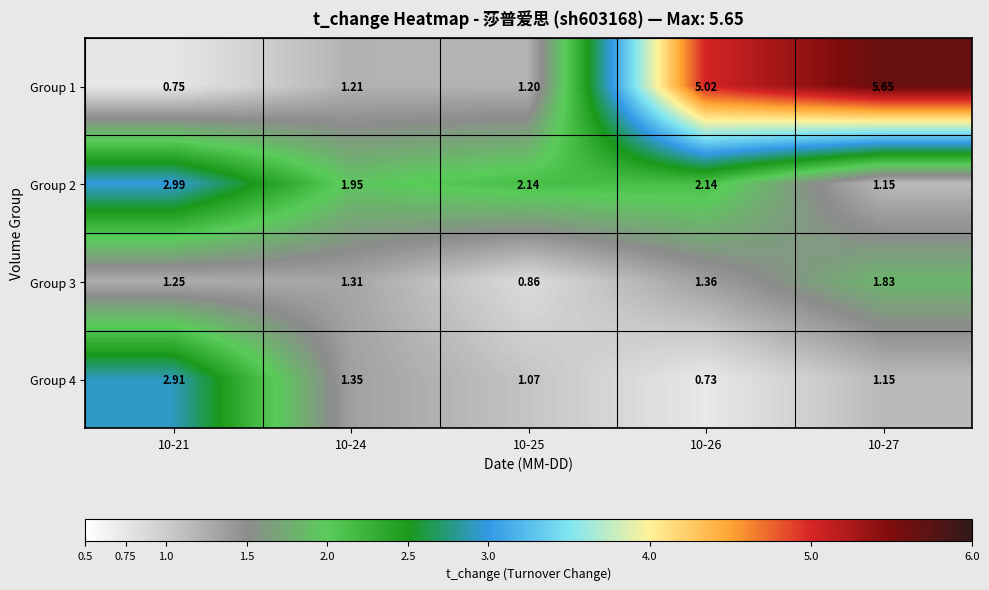

Is the value of Group 4 at 10-24 greater than the value of Group 2 at 10-24?

No